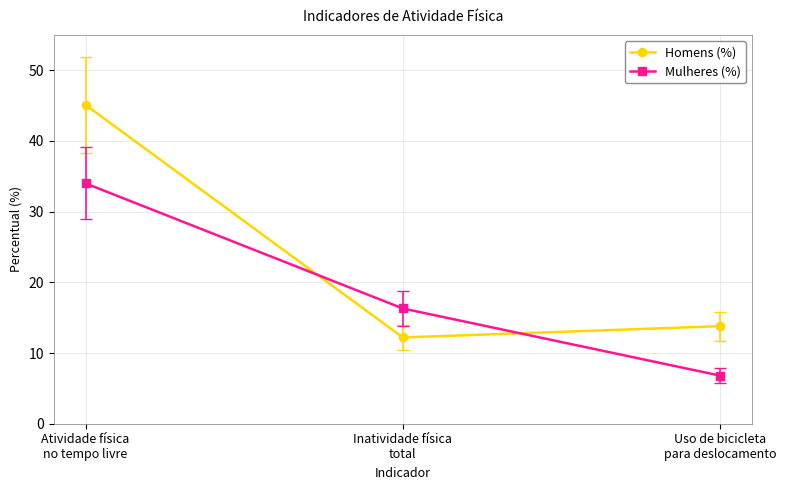

How many data points in Homens (%) are above 13?

2